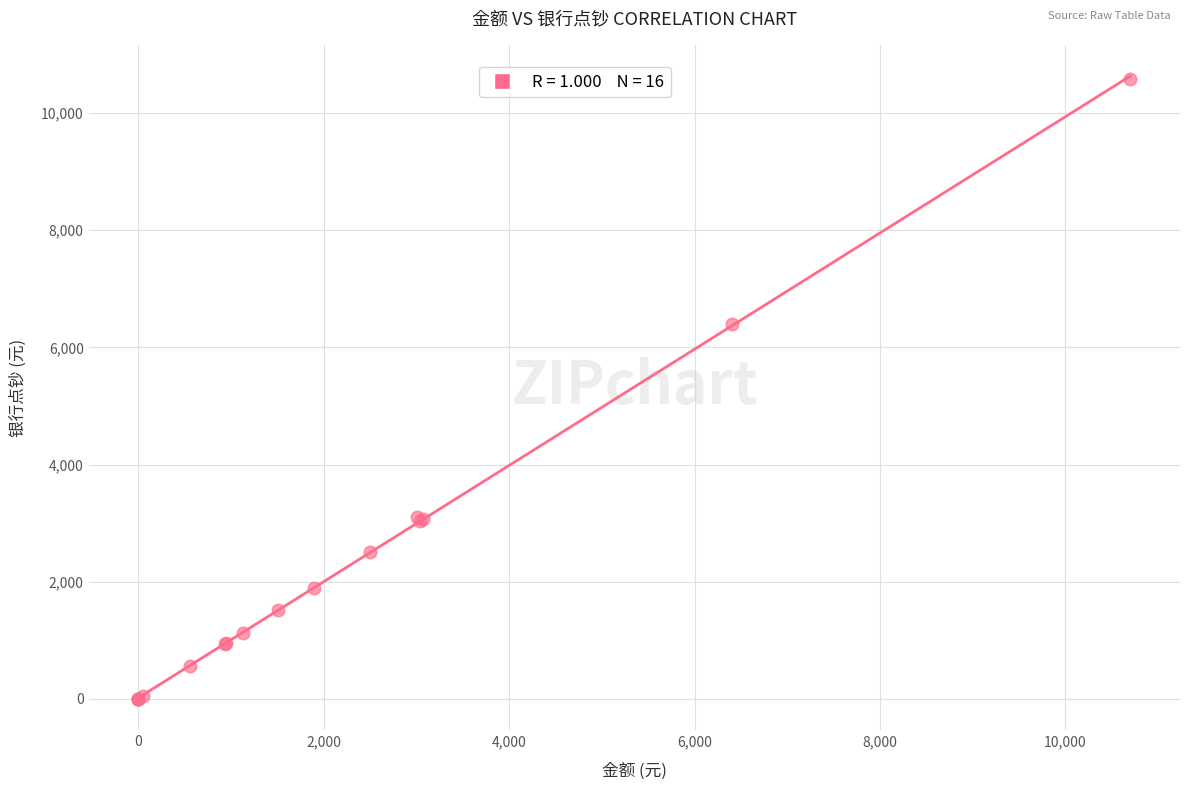

What Y value in the scatter plot is closest to 5290?

6400